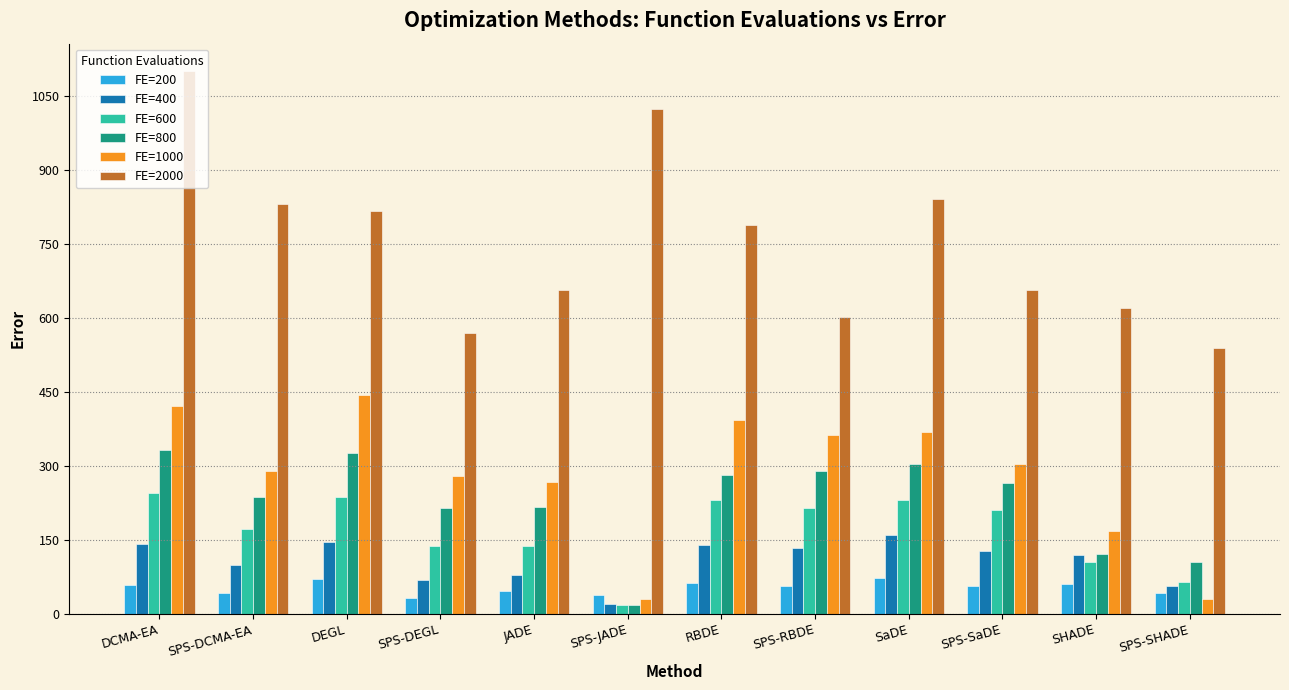

How many bars are there in total?

72